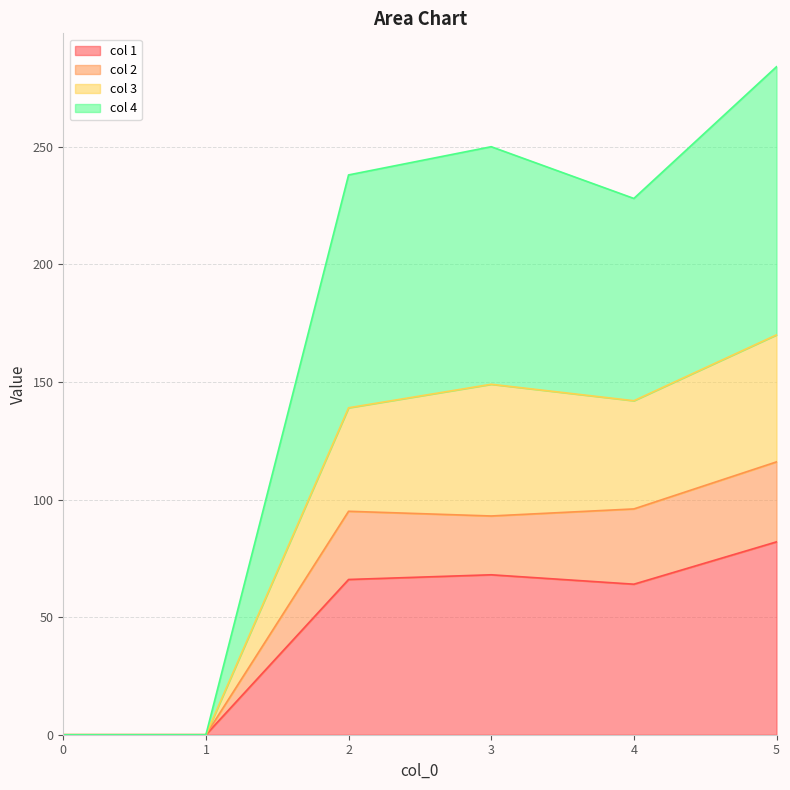

What is the total value across all series at 5?

284